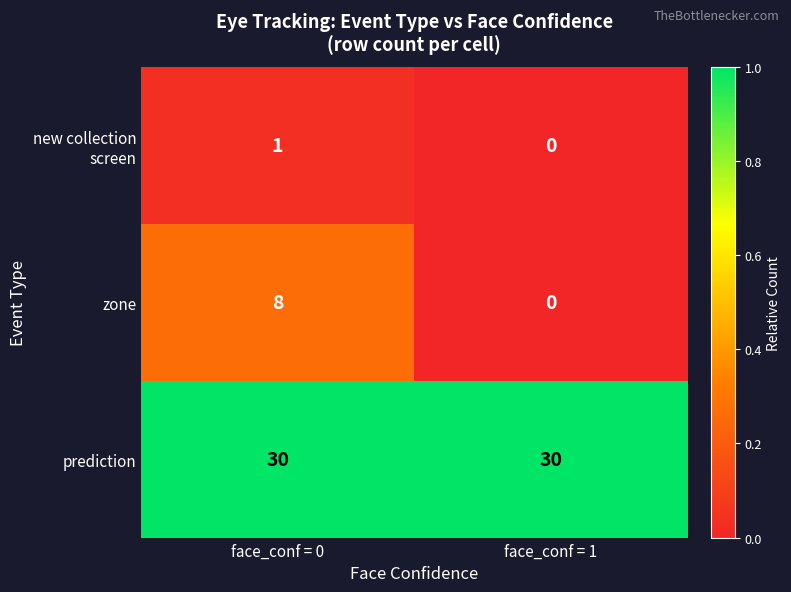

Between face_conf = 0 and face_conf = 1, which series saw the biggest shift?

zone